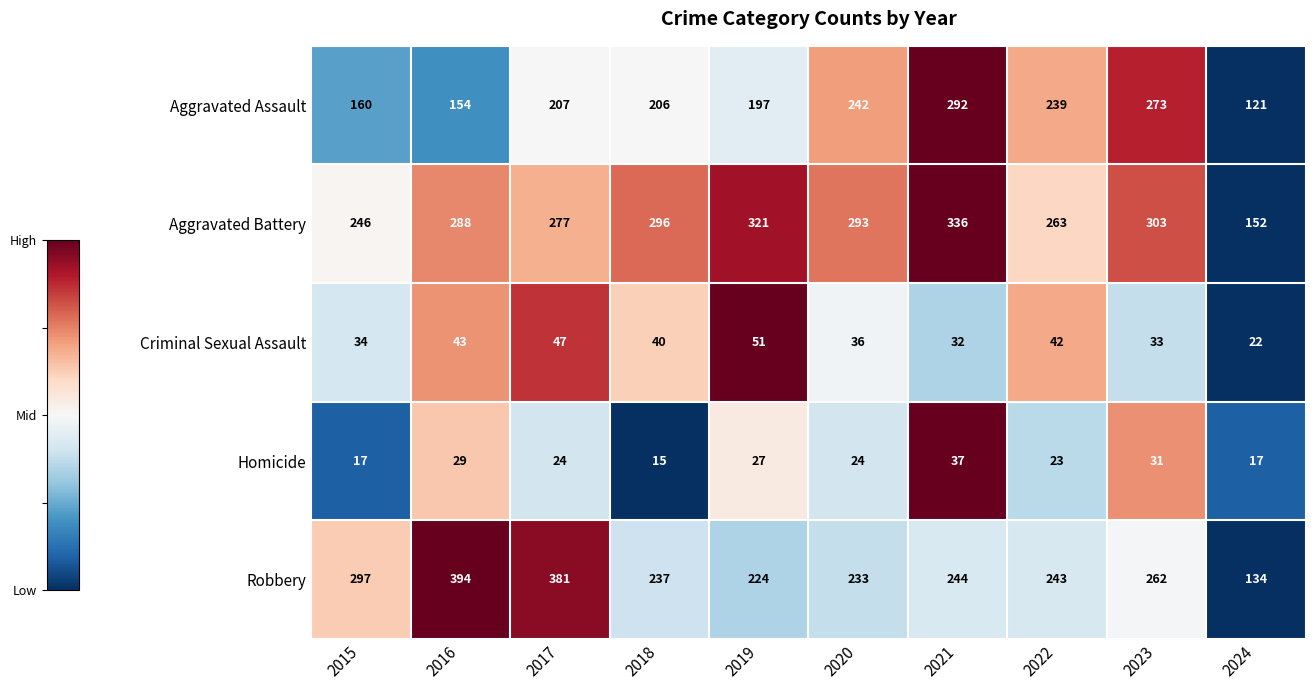

How many distinct data groups are displayed?

5